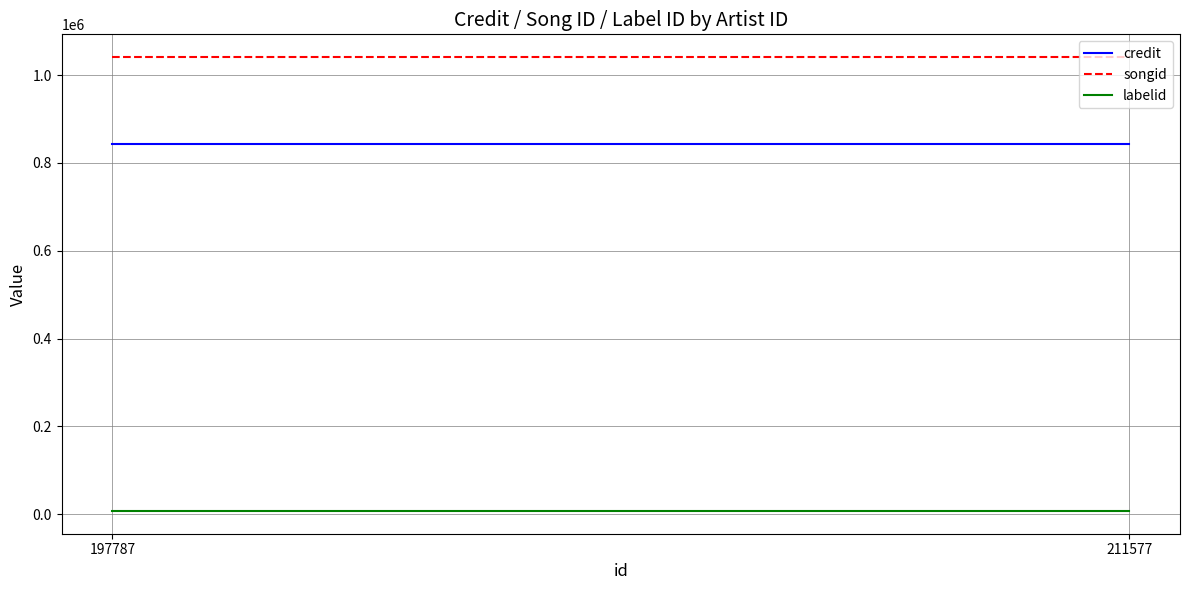

At which label is songid closest to 1041000?

197787